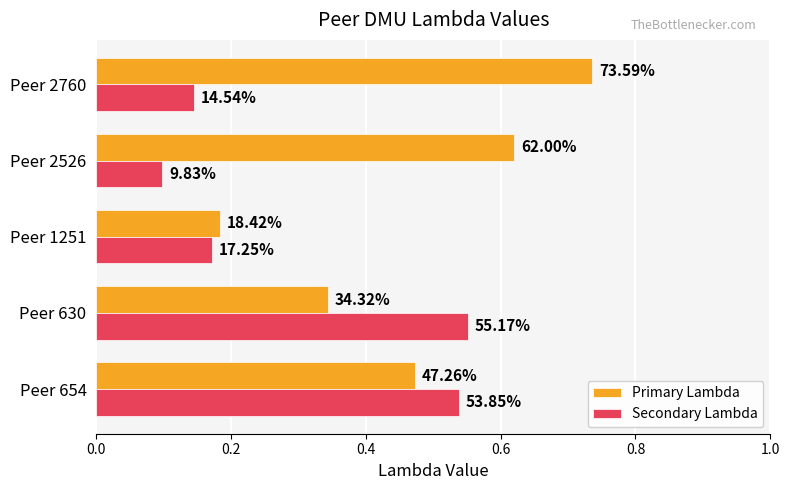

What is the minimum value for Secondary Lambda?

0.1